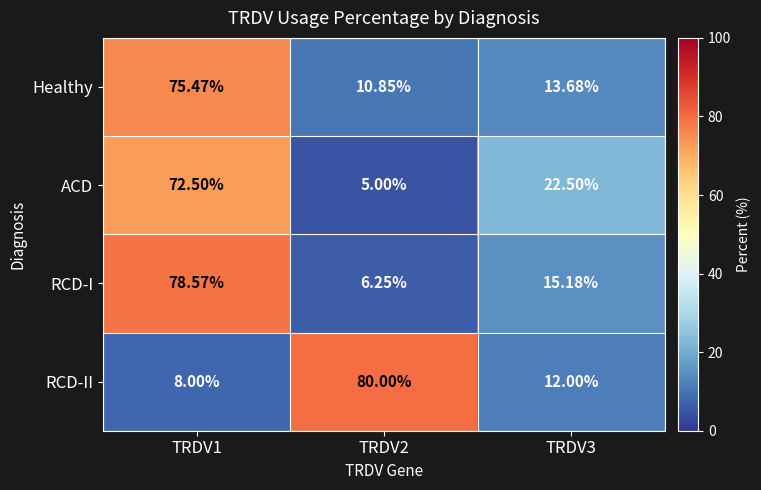

What is the total value across all series at TRDV2?

102.1